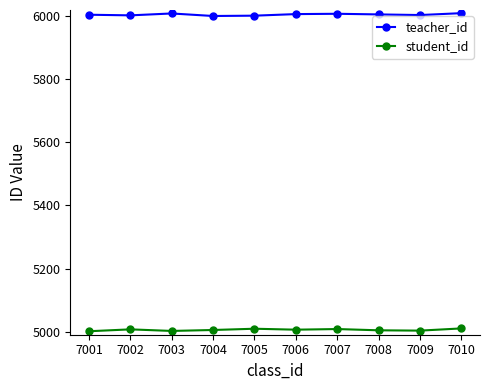

Is it true that teacher_id equals 8386 at 7009?

False